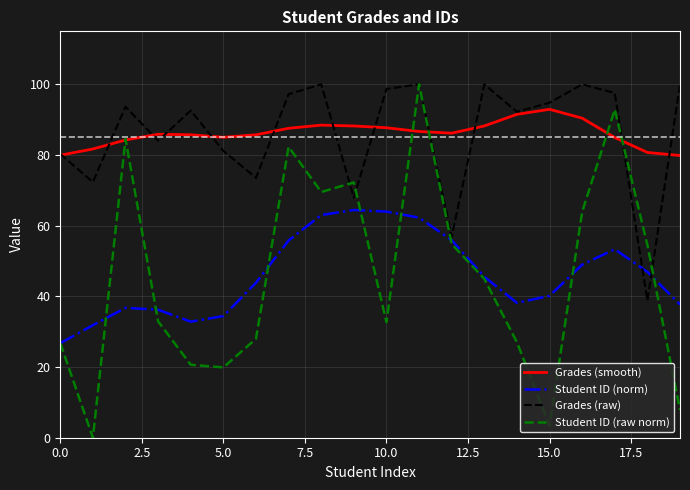

What is the highest value of the Grades (smooth) series?

92.9